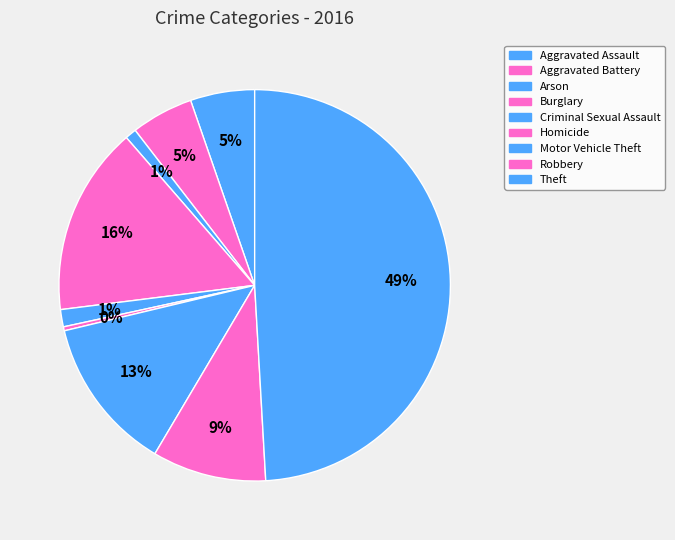

How many segments does this pie chart have?

9